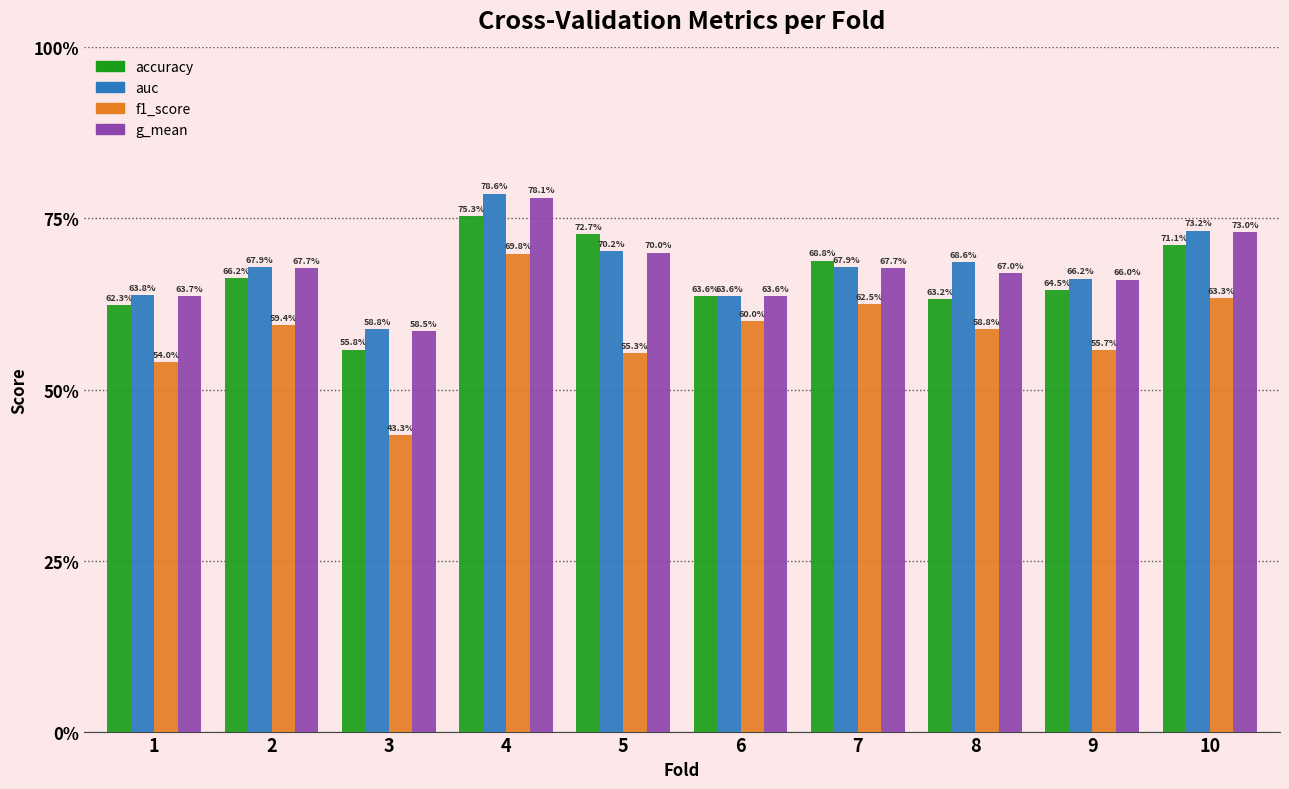

What is the sum of all auc values?

6.8